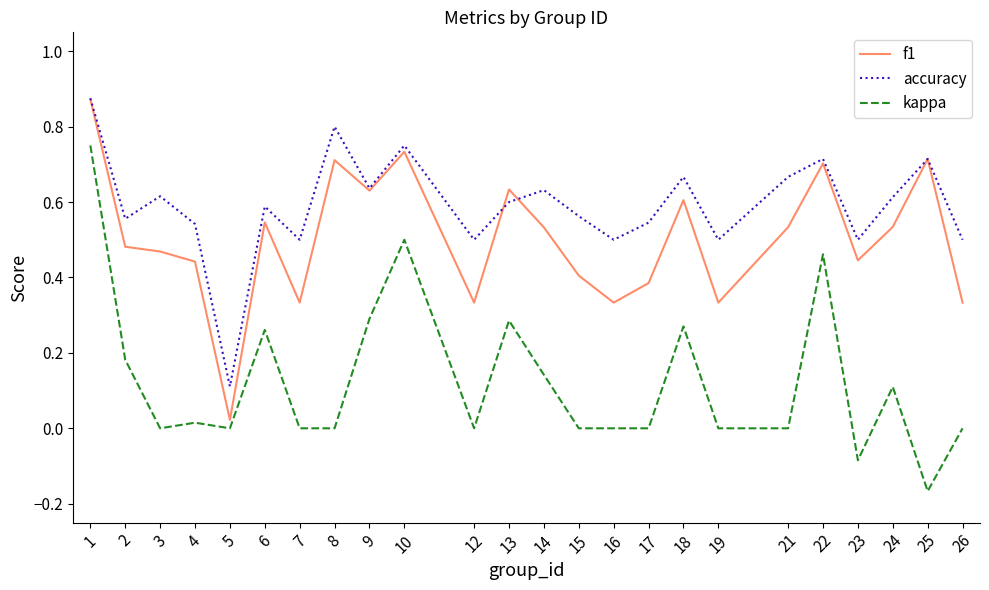

Which series ends up on top after the final intersection of f1 and accuracy?

accuracy